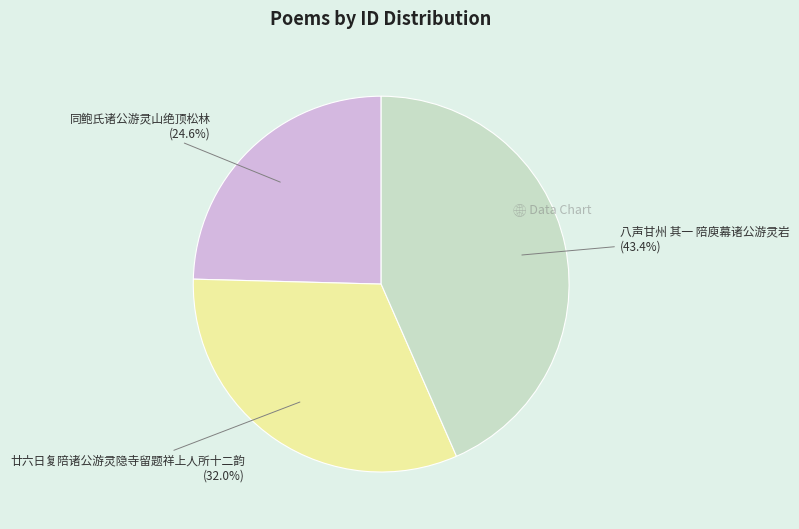

Is there any slice that represents more than half of the pie?

No